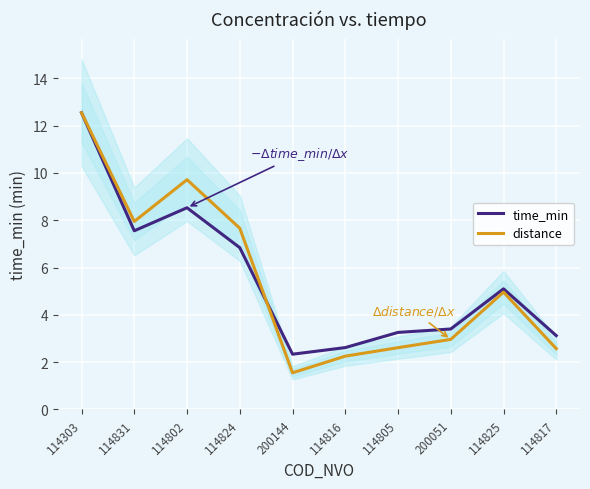

At which category is the sum across all series the highest?

114303